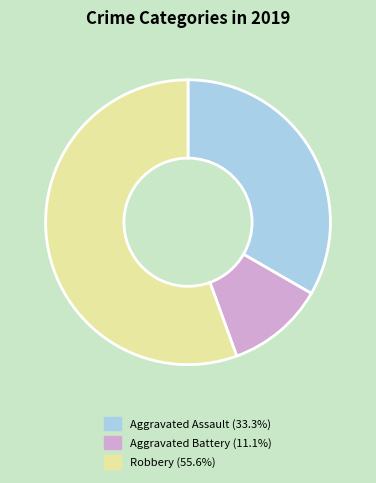

Approximately how many times larger is the value at Aggravated Assault compared to Robbery?

0.6